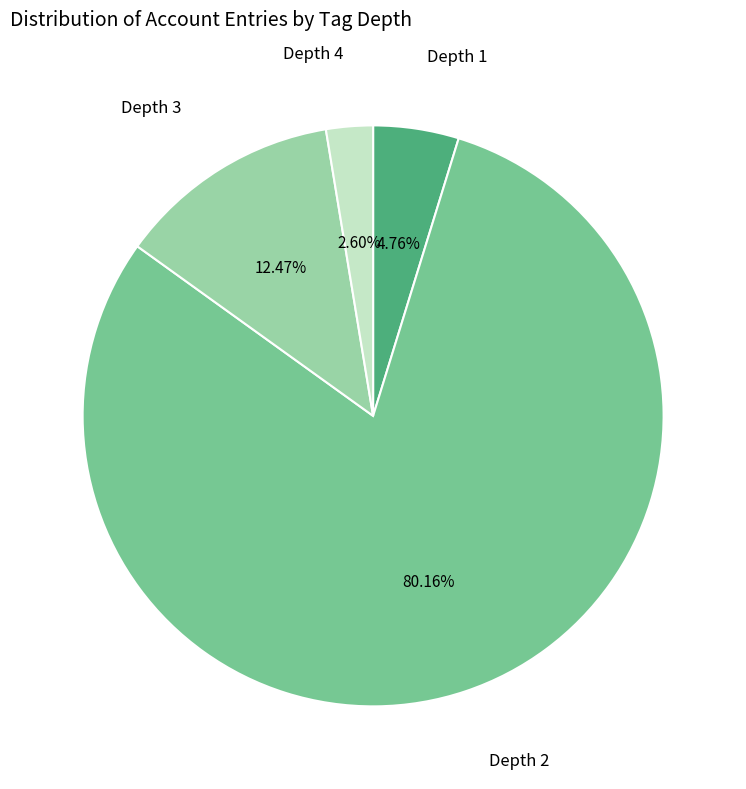

Is there any slice that represents more than half of the pie?

Yes